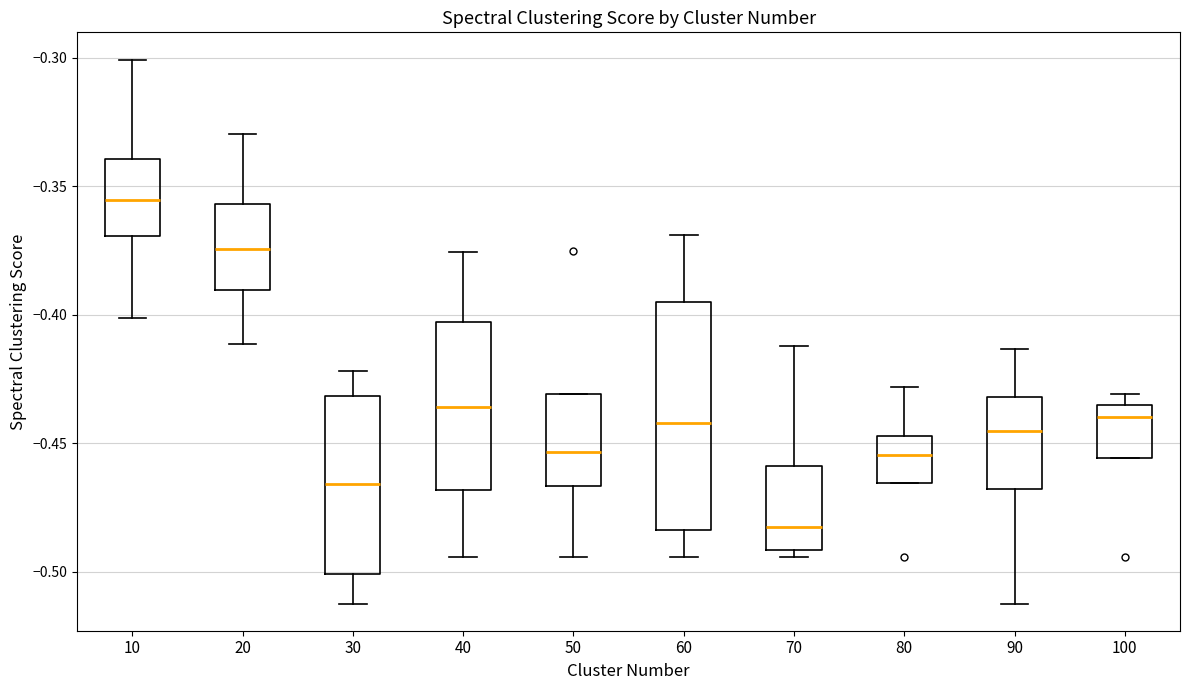

Reading left to right, read every box against the y-axis: the position of its median line, the range the box covers, and the ends of its whiskers. The values are not printed on the chart, so give them approximately, as read against the axis.

10: median -0.355, box -0.370 to -0.340, whiskers -0.400 to -0.300
20: median -0.375, box -0.390 to -0.355, whiskers -0.410 to -0.330
30: median -0.465, box -0.500 to -0.430, whiskers -0.510 to -0.420
40: median -0.435, box -0.470 to -0.405, whiskers -0.495 to -0.375
50: median -0.455, box -0.465 to -0.430, whiskers -0.495 to -0.430
60: median -0.440, box -0.485 to -0.395, whiskers -0.495 to -0.370
70: median -0.480, box -0.490 to -0.460, whiskers -0.495 to -0.410
80: median -0.455, box -0.465 to -0.445, whiskers -0.465 to -0.430
90: median -0.445, box -0.470 to -0.430, whiskers -0.510 to -0.415
100: median -0.440, box -0.455 to -0.435, whiskers -0.455 to -0.430